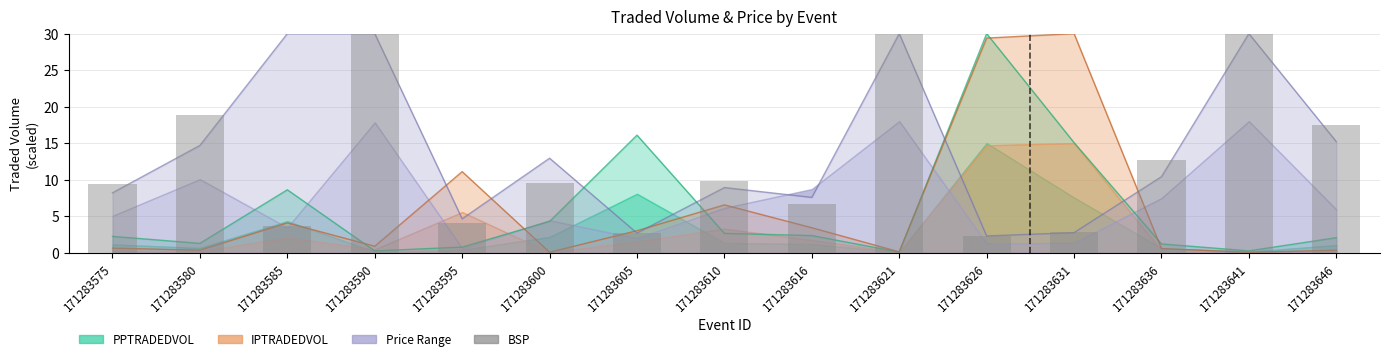

How many bars are there in total?

15